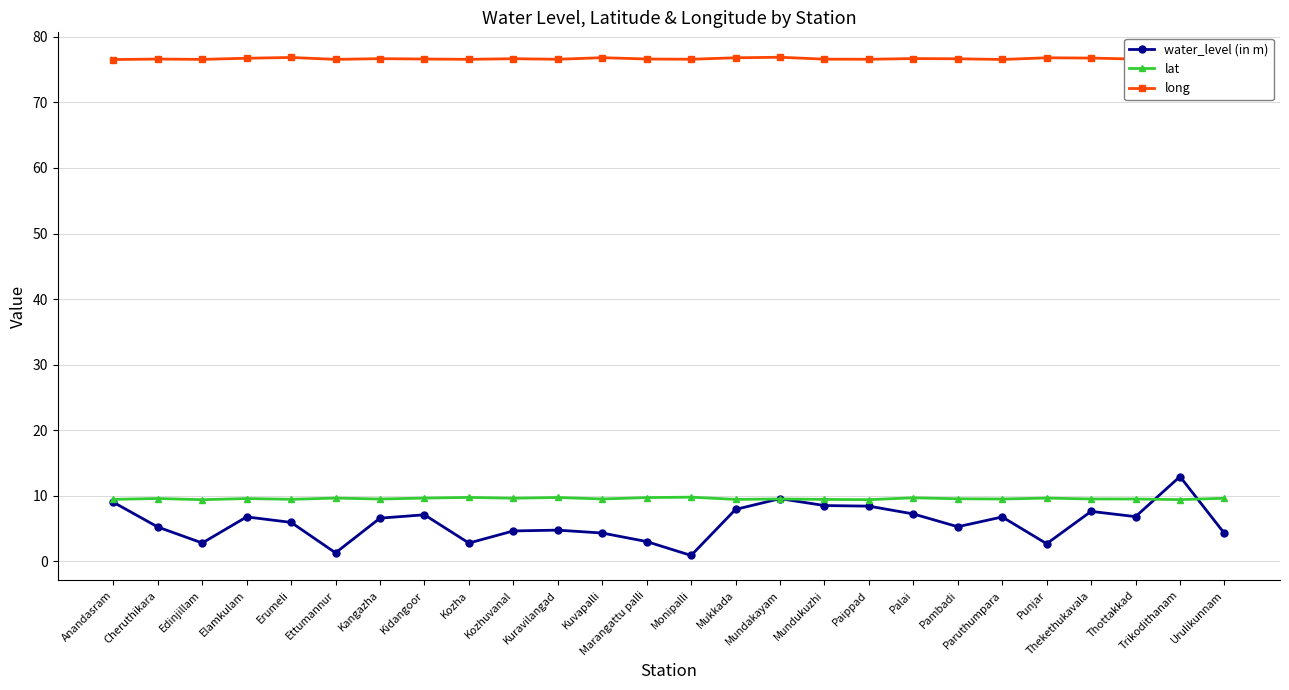

At which category does water_level (in m) reach its first local valley?

Edinjillam